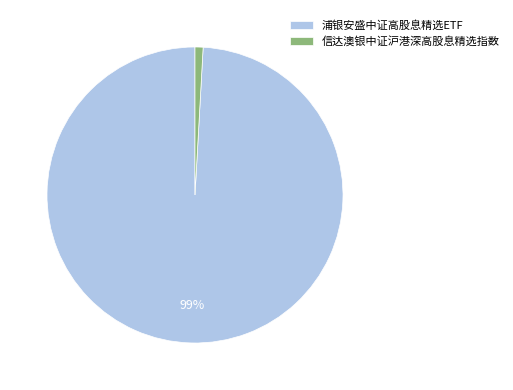

The 浦银安盛中证高股息精选ETF slice represents 94% of the pie. True or false?

False